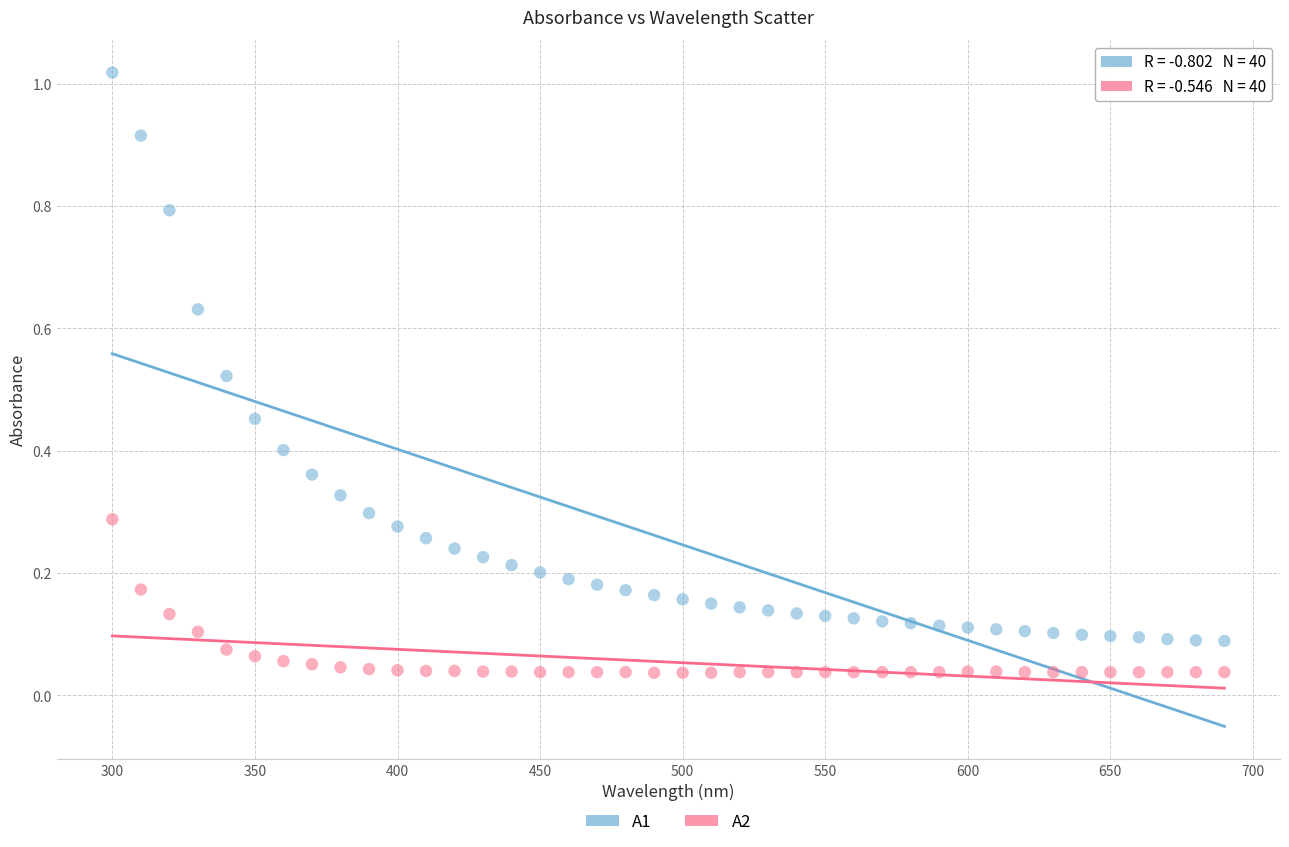

Across all data points, what is the range of X values (max minus min)?

390.0